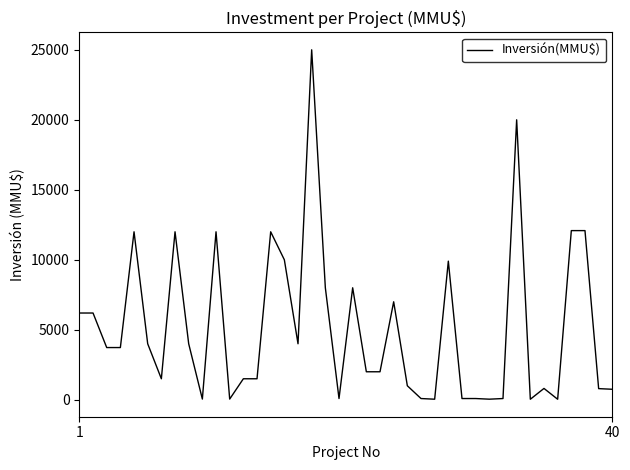

What is the difference between the maximum and minimum values?

24963